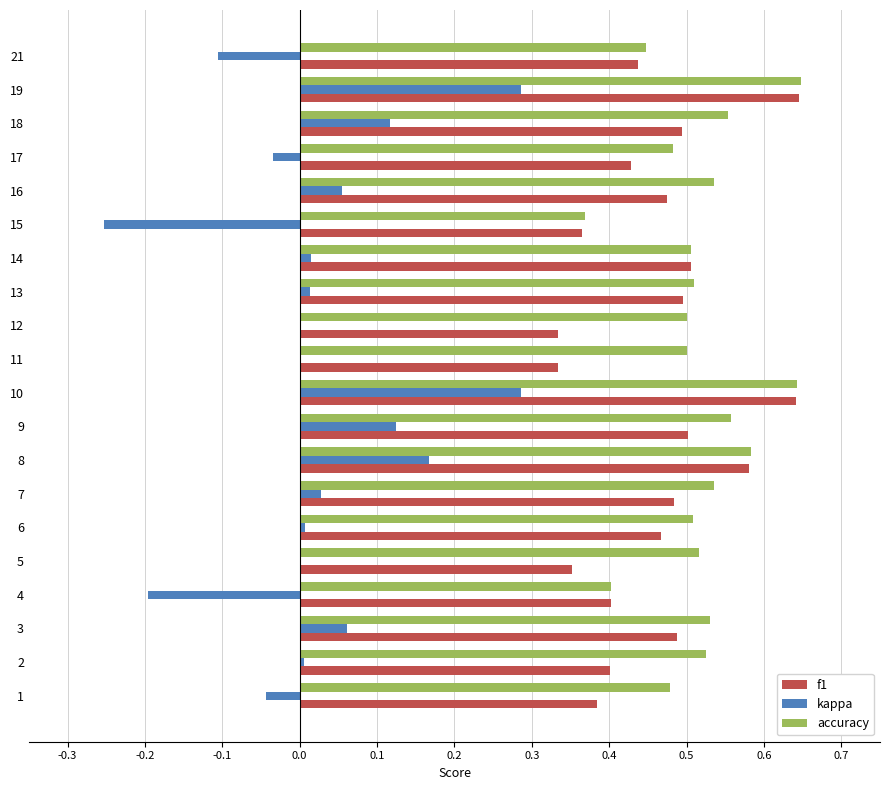

Which series has the largest total across all categories?

accuracy